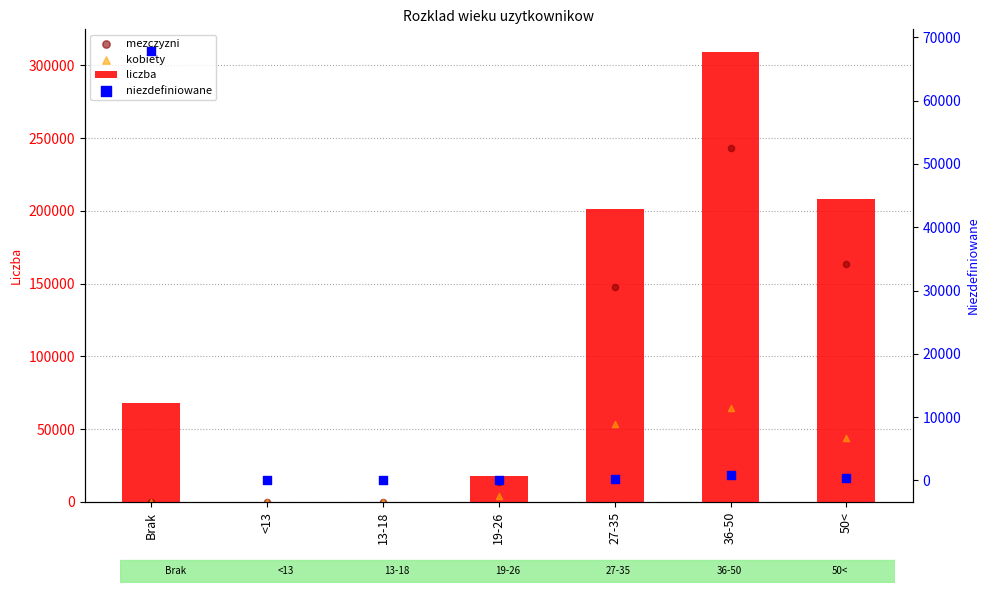

Which series contains the highest Y value?

liczba